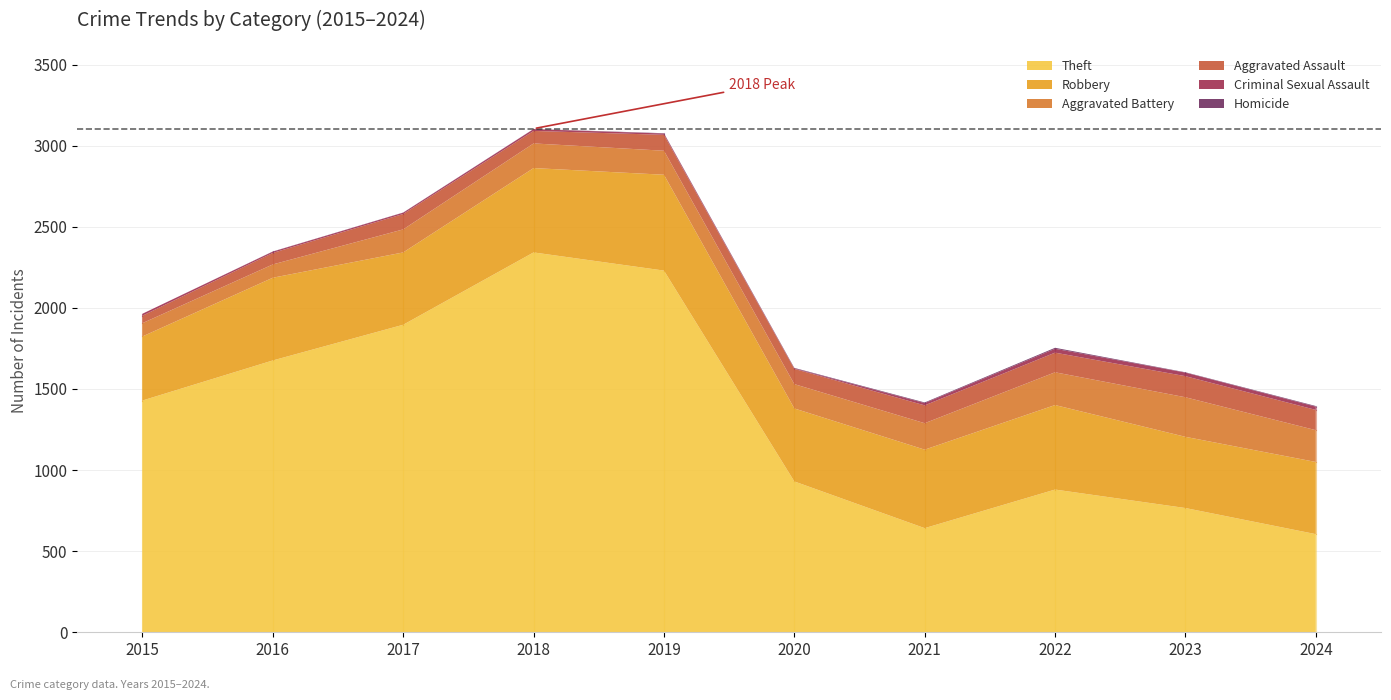

True or false: Homicide and Robbery intersect in this chart.

False